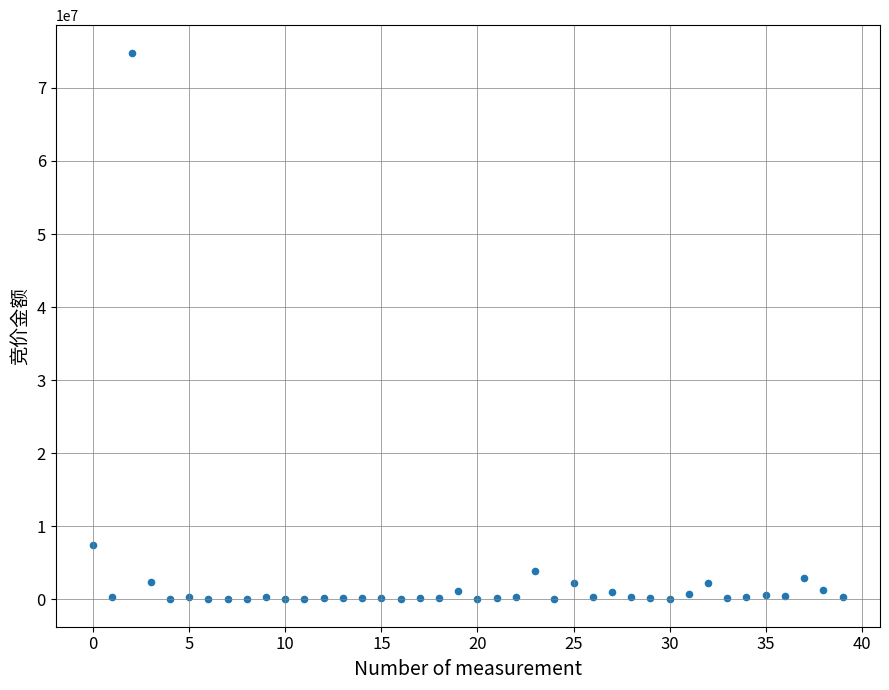

What is the range of Y values (max minus min)?

74848272